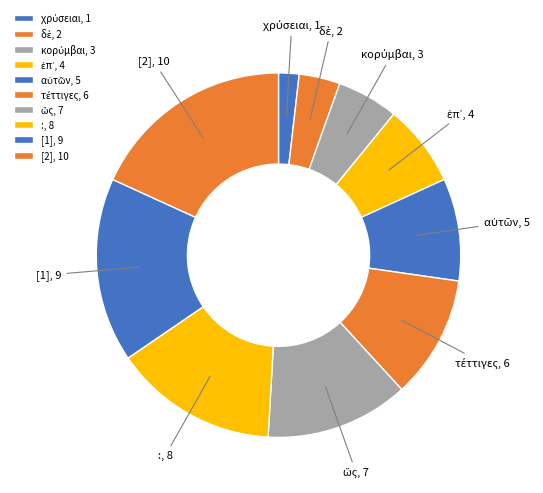

True or false: [2] accounts for 28% of the total.

False